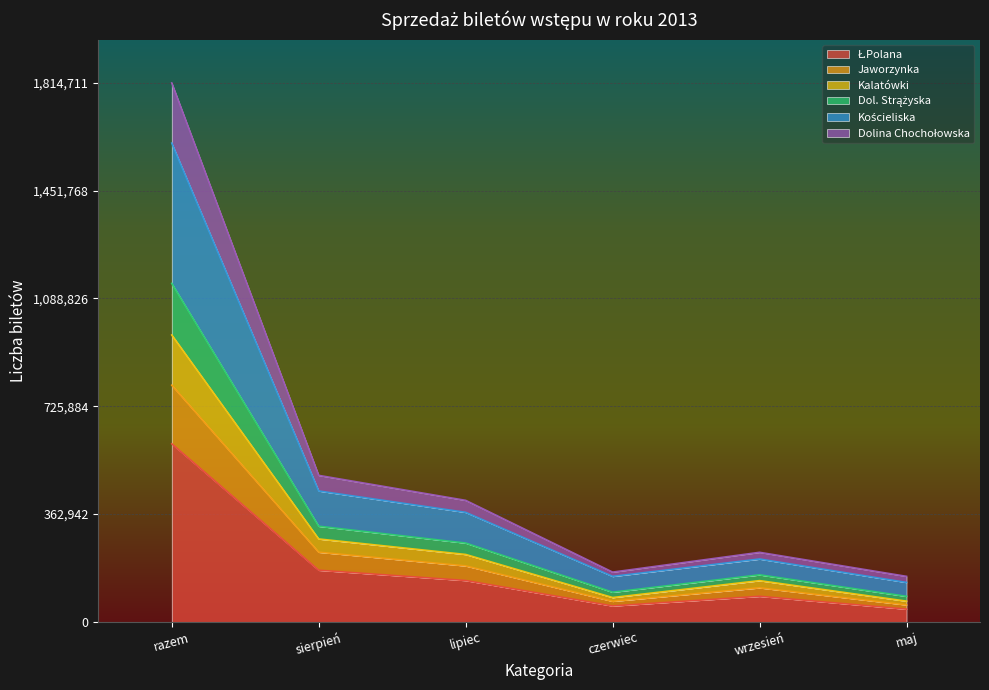

How many lines are shown in the chart?

6